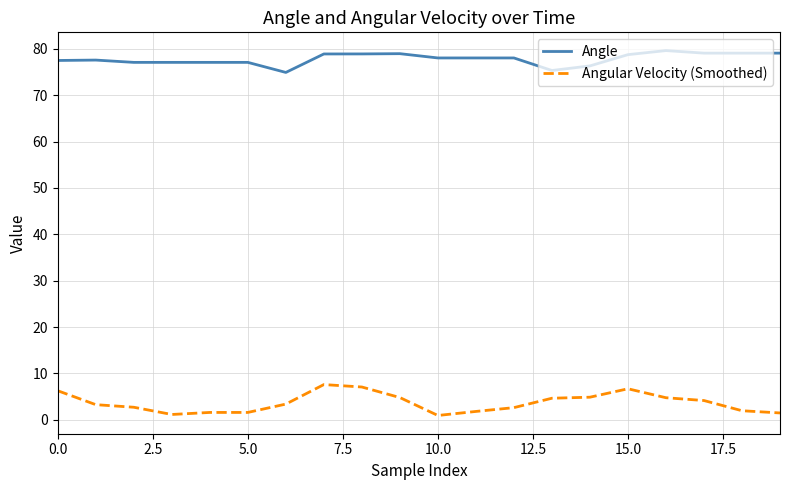

List the series in order of their overall mean, lowest first.

Angular Velocity (Smoothed), Angle